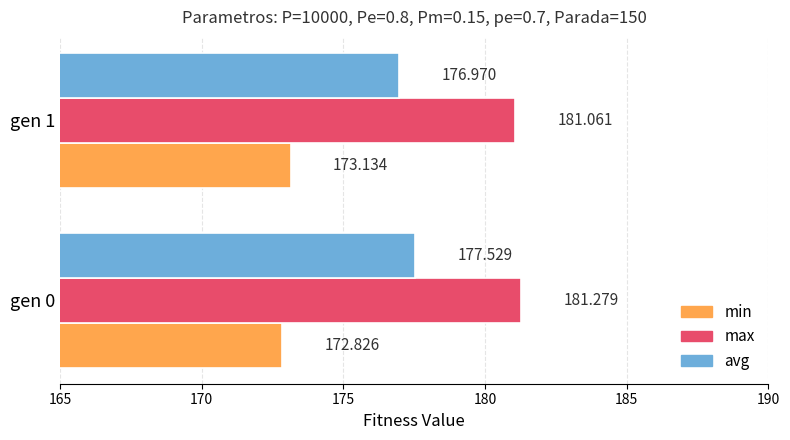

At gen 0, list the series in order from largest to smallest.

max, avg, min